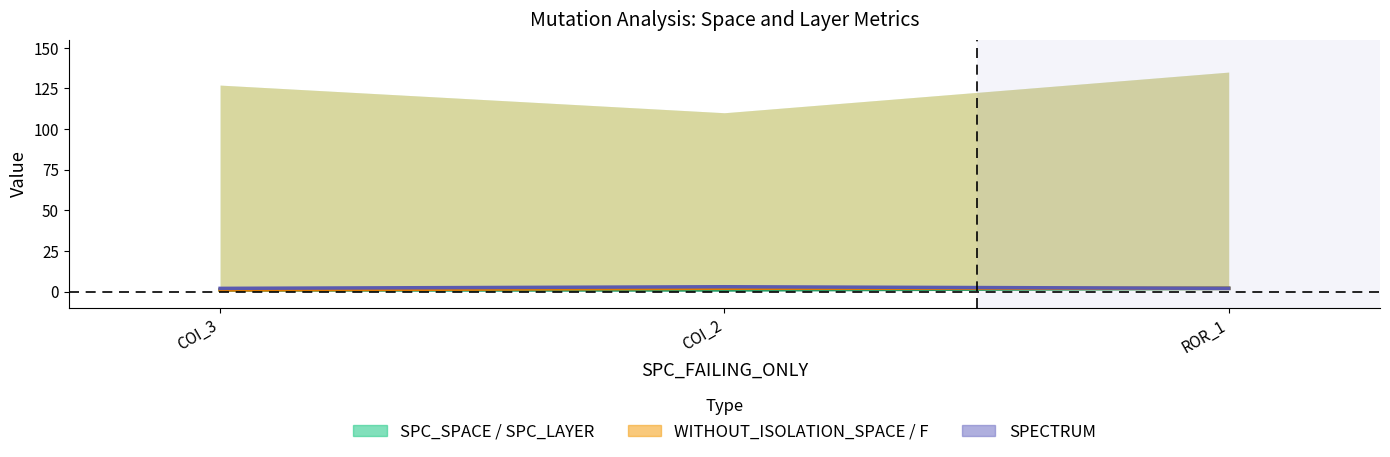

Count the number of categories in the chart.

3